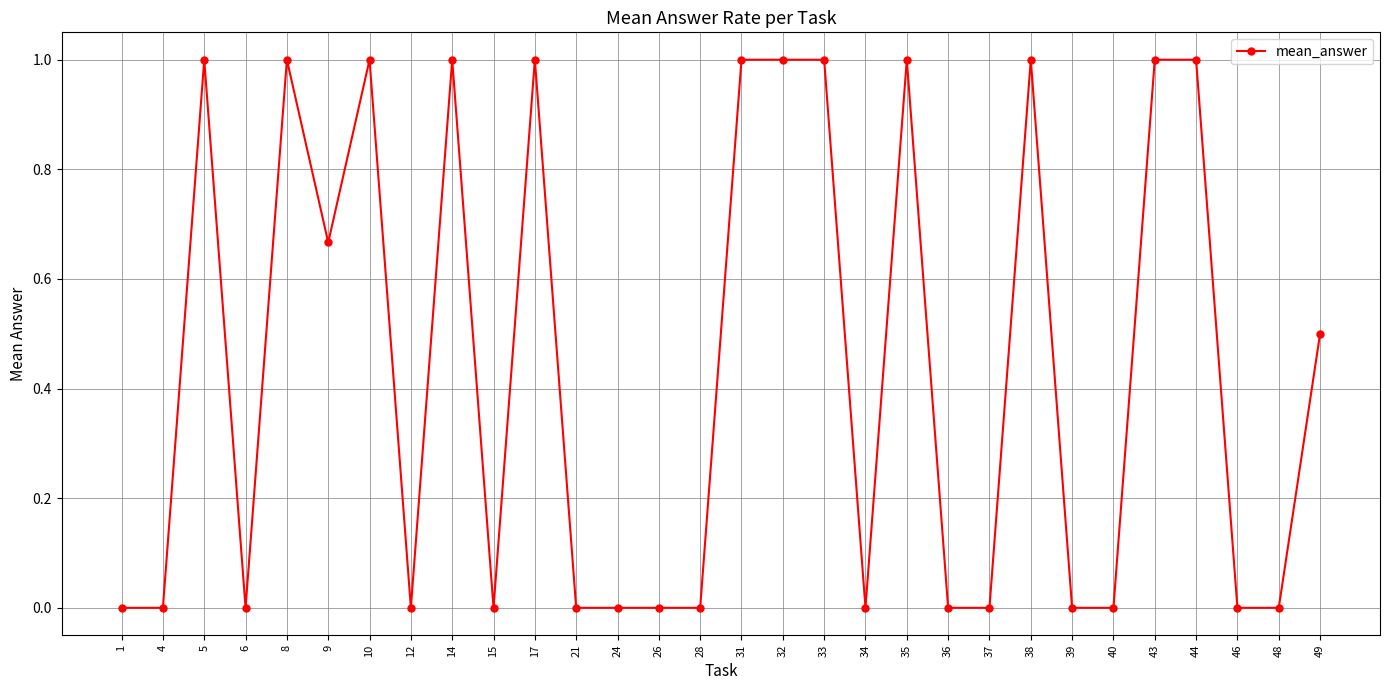

True or false: the data has more than 2 interior local peaks.

True